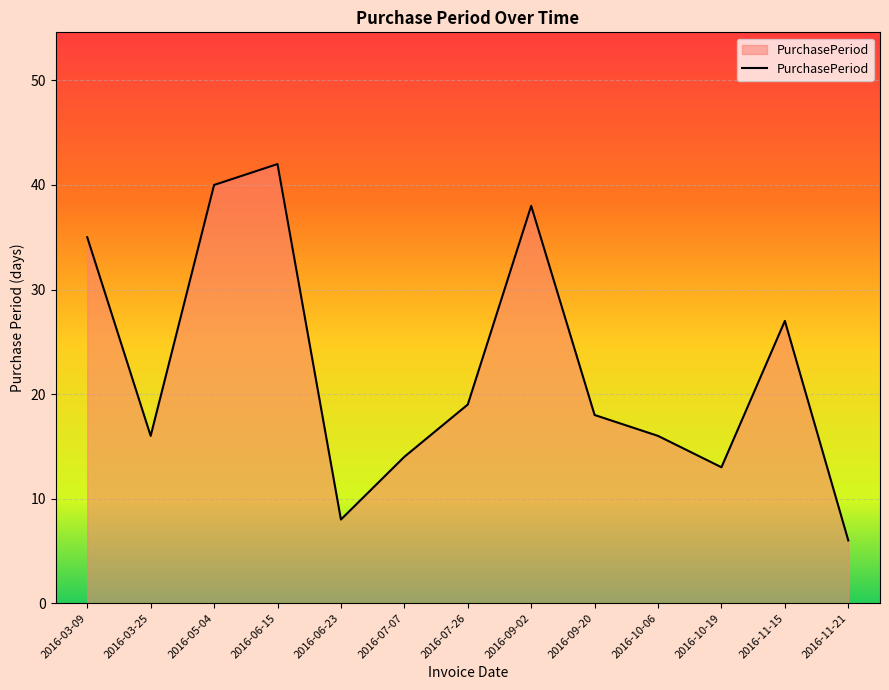

What value does the data have at 2016-06-15?

42